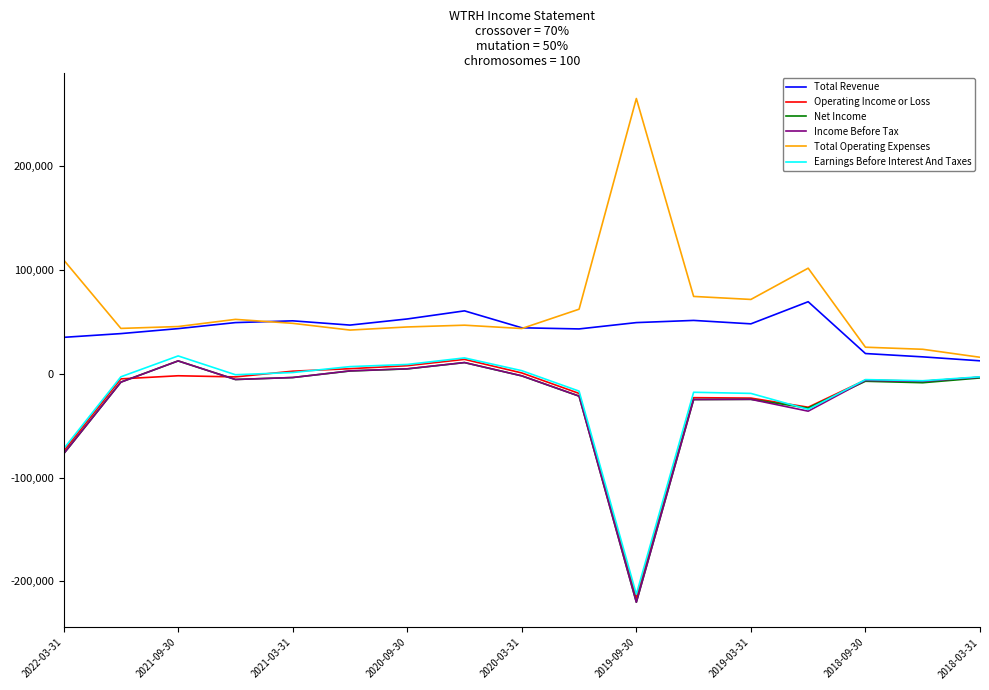

At how many categories does at least one series exceed 216167?

1